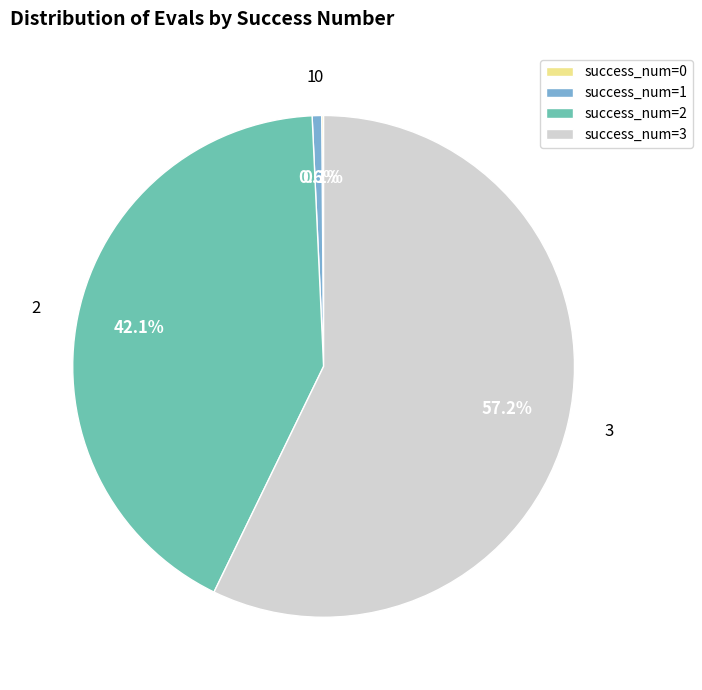

Combined, what portion of the pie is 2 and 1?

42.7%